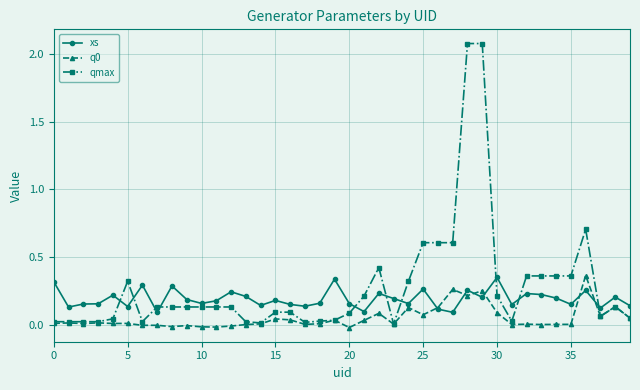

True or false: q0 has more than 1 interior local peaks.

True